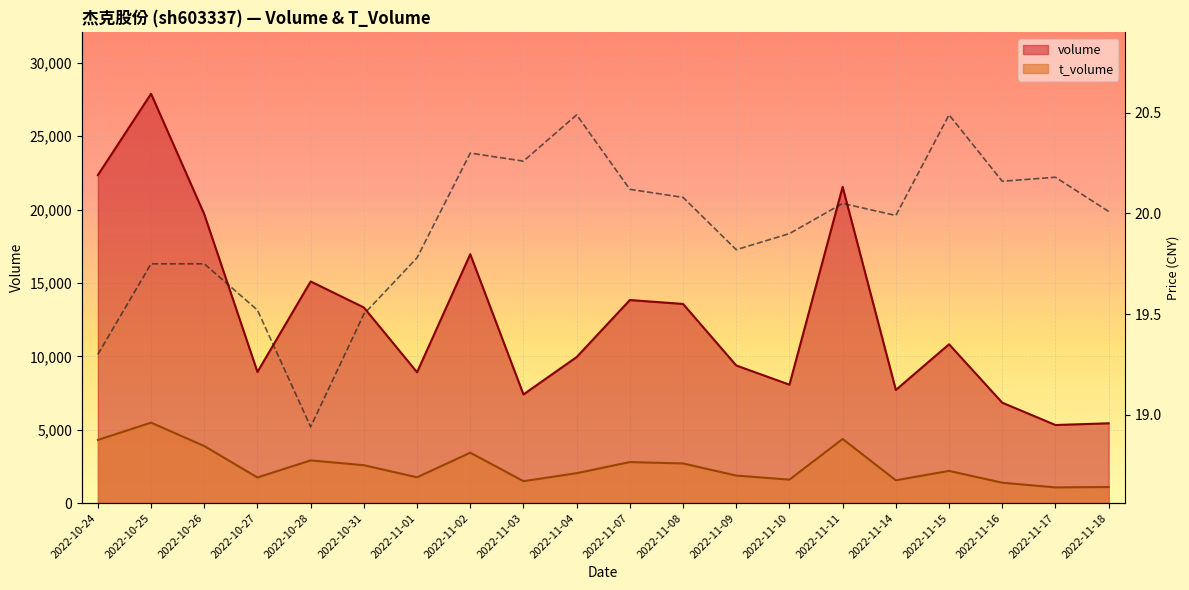

What is the label of the 7th point from the right?

2022-11-10